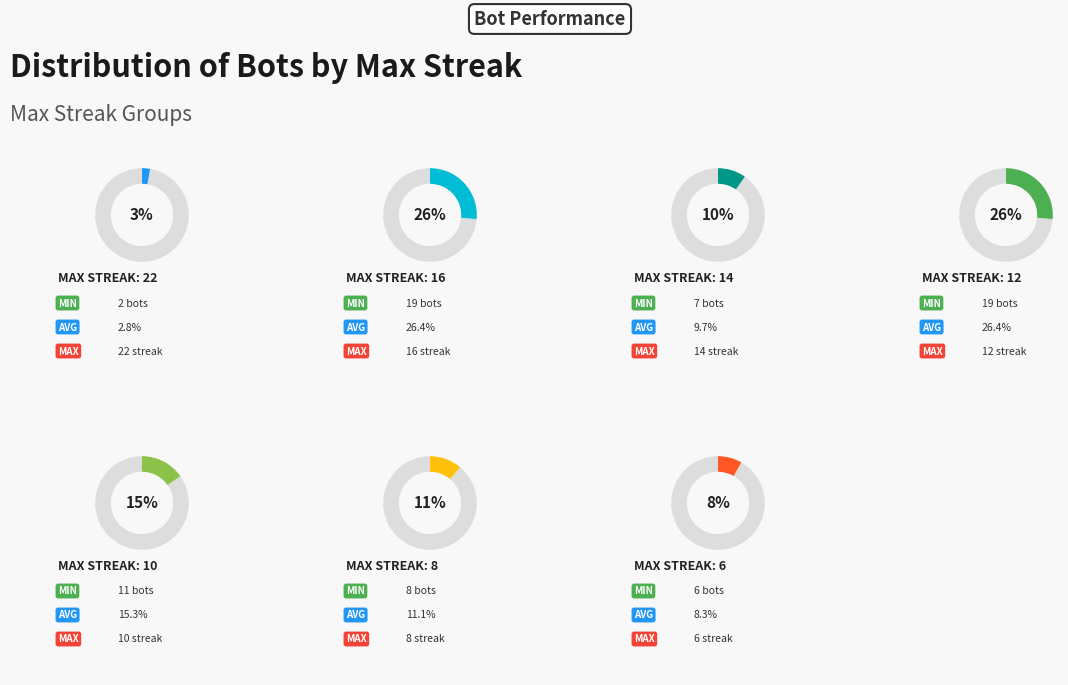

To the nearest percent, what is the combined percentage of 16 and 6?

35%